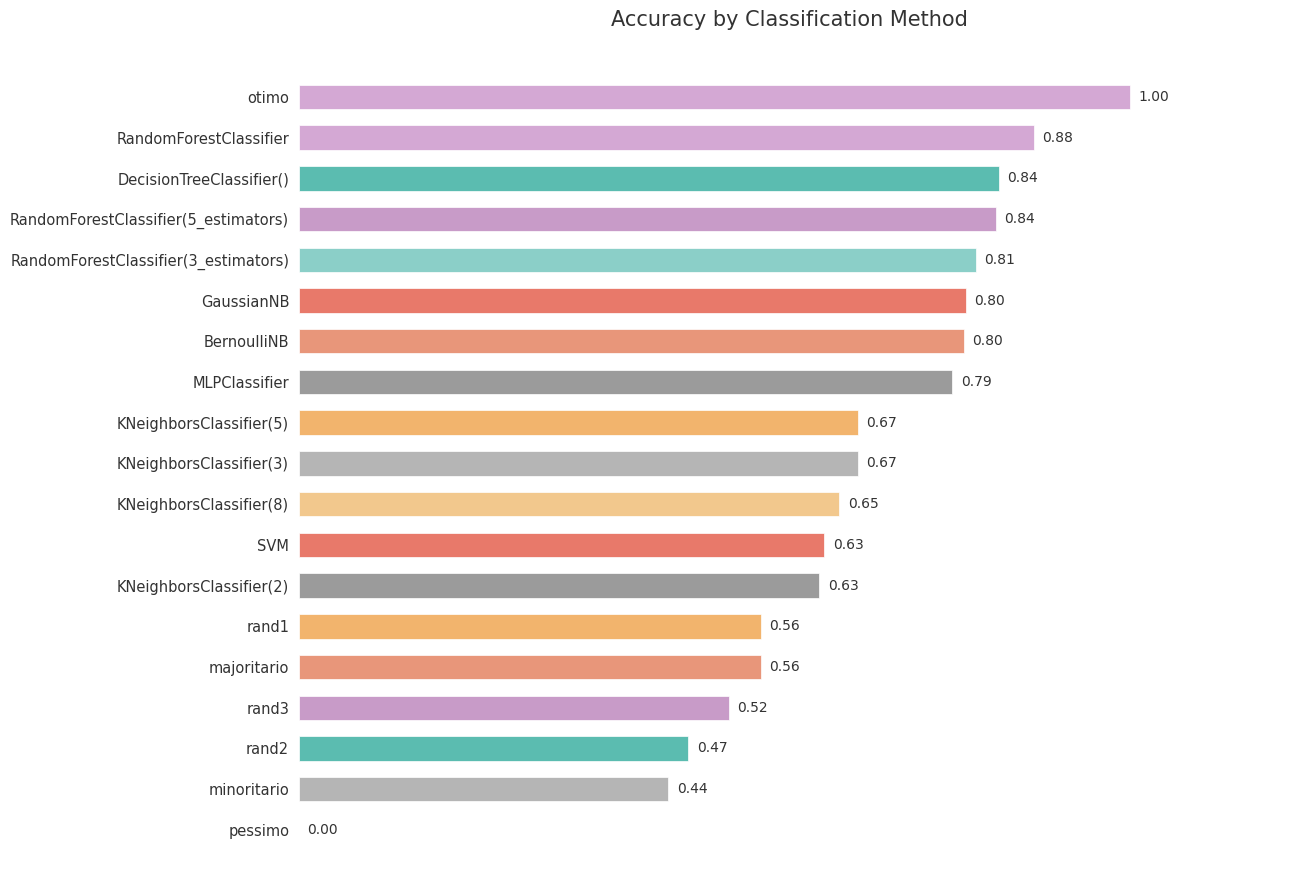

Are the bars horizontal?

Yes